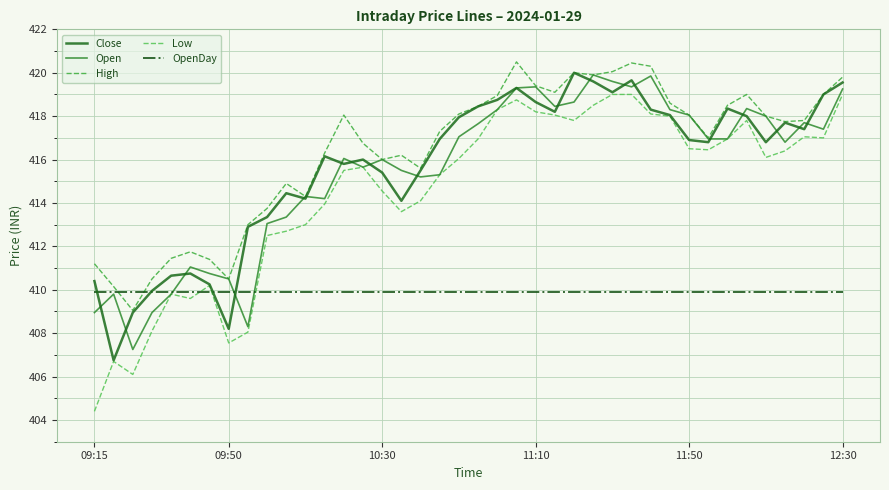

Is this an area chart (filled region under the line)?

No